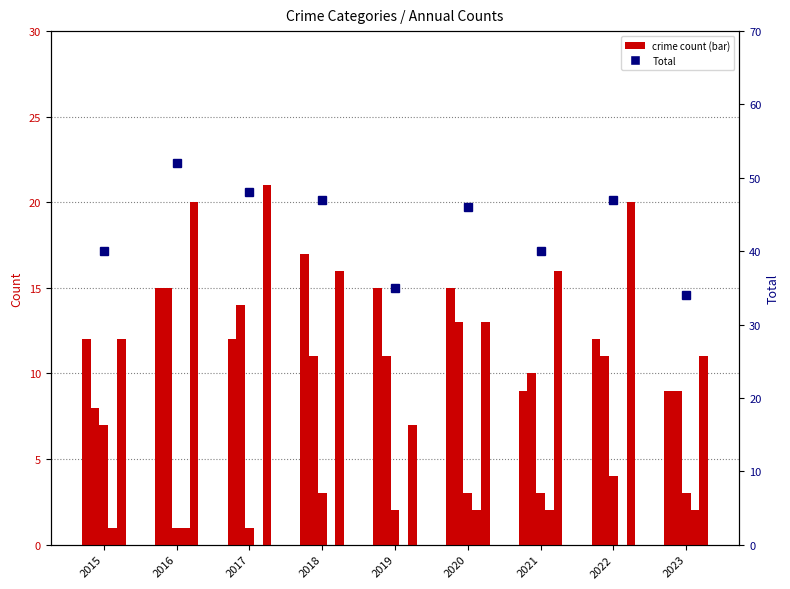

List the labels in order of Aggravated Assault value, largest first.

2018, 2016, 2019, 2020, 2015, 2017, 2022, 2021, 2023